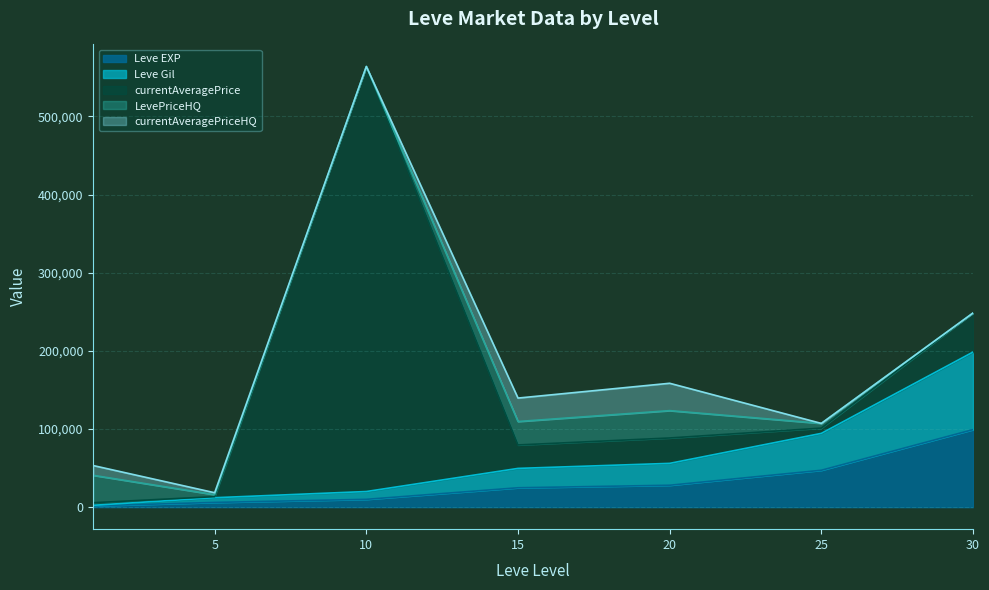

True or false: currentAveragePriceHQ and LevePriceHQ cross at least once.

False